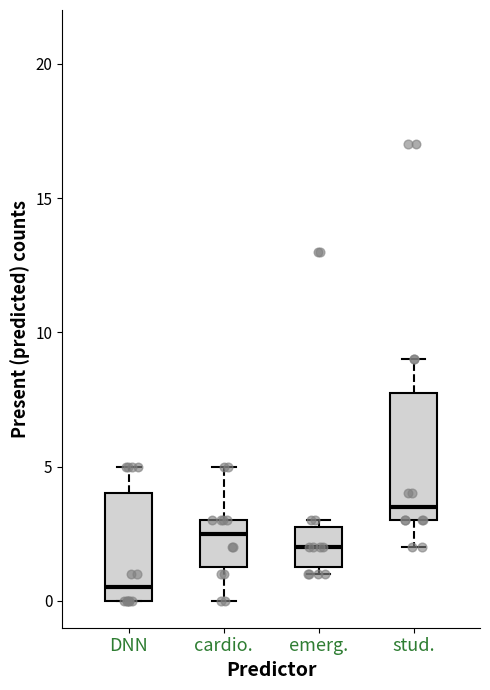

Reading left to right, read every box against the y-axis: the position of its median line, the range the box covers, and the ends of its whiskers. The values are not printed on the chart, so give them approximately, as read against the axis.

DNN: median 0.5, box 0.0 to 4.0, whiskers 0.0 to 5.0
cardio.: median 2.5, box 1.5 to 3.0, whiskers 0.0 to 5.0
emerg.: median 2.0, box 1.5 to 3.0, whiskers 1.0 to 3.0 (just above the box's upper edge)
stud.: median 3.5, box 3.0 to 8.0, whiskers 2.0 to 9.0